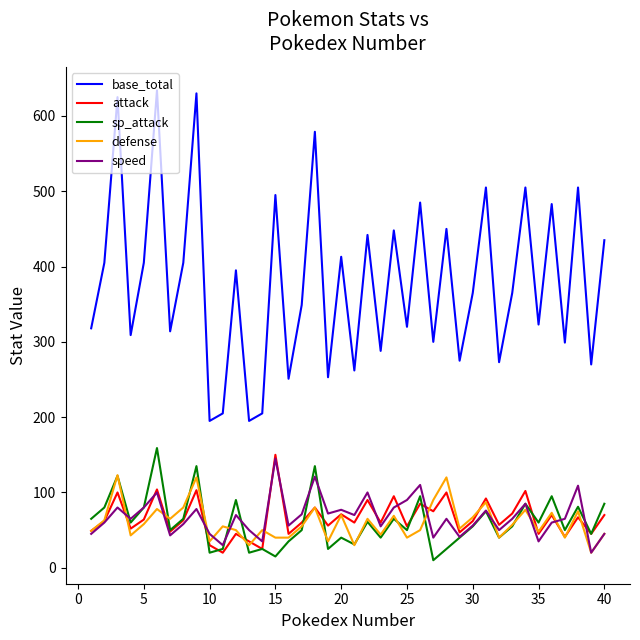

What are all the series names shown in the legend?

base_total, attack, sp_attack, defense, speed